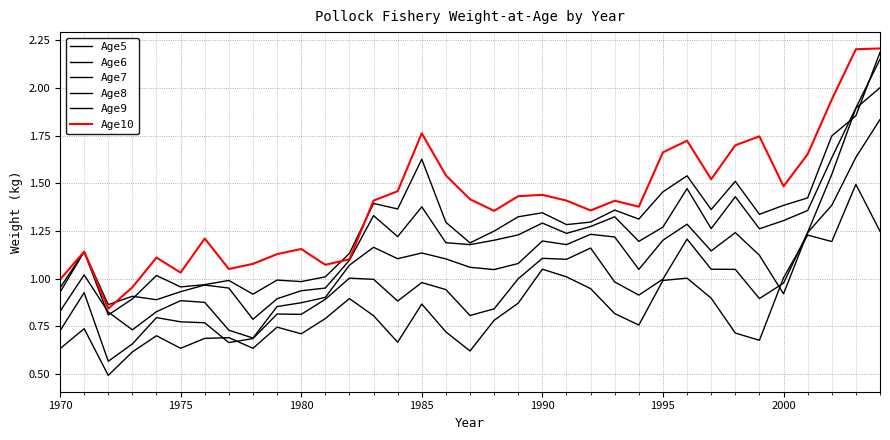

What is the greatest value displayed?

2.2